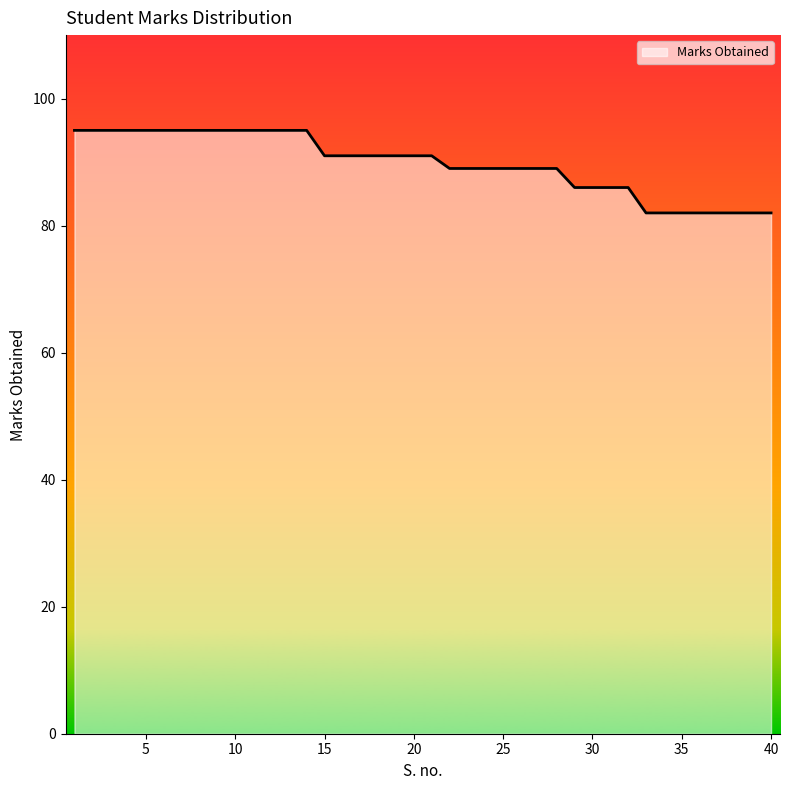

Reading right to left, transcribe all the data shown in this chart.

82	82	82	82	82	82	82	82	86	86	86	86	89	89	89	89	89	89	89	91	91	91	91	91	91	91	95	95	95	95	95	95	95	95	95	95	95	95	95	95